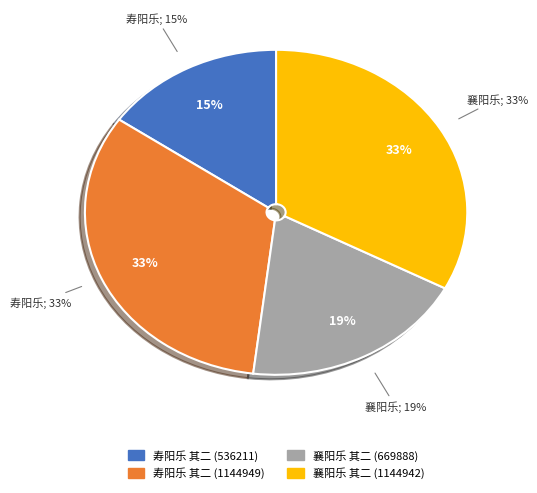

Do 寿阳乐 其二 (536211) and 寿阳乐 其二 (1144949) together represent more than half of the pie?

No